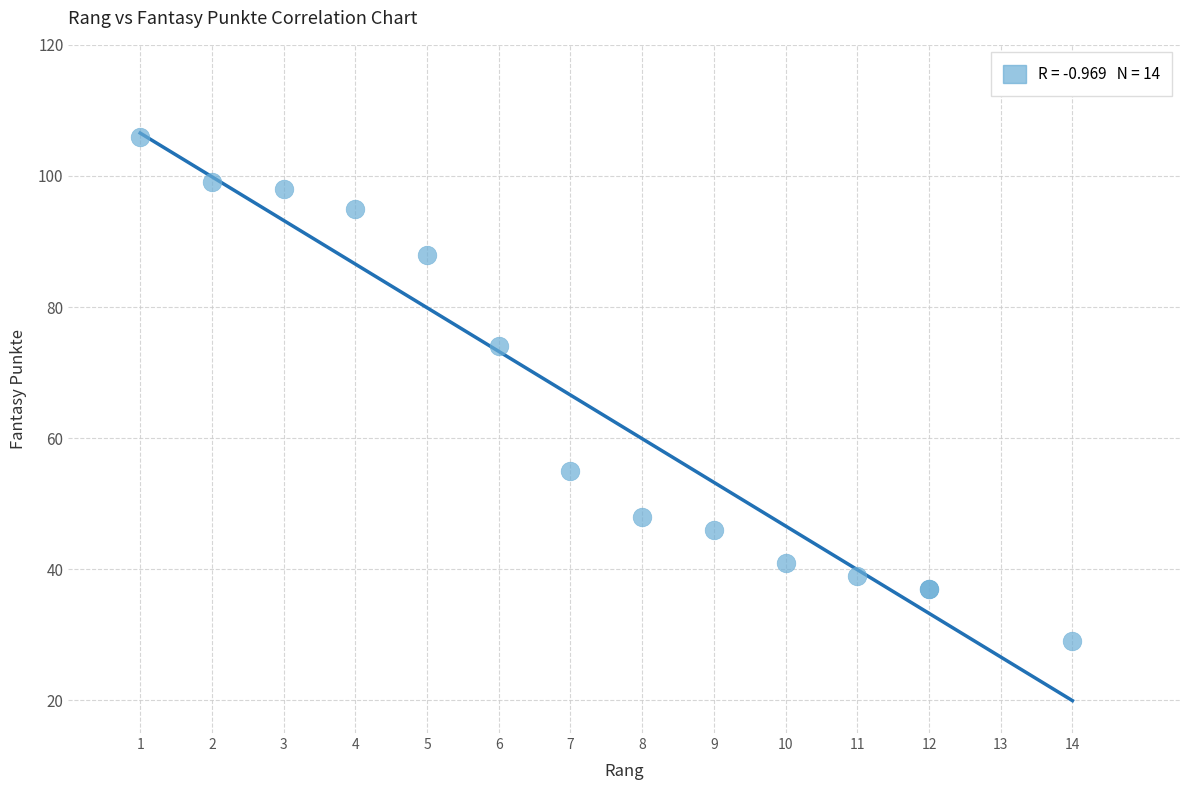

What Y value in the scatter plot is closest to 67?

74